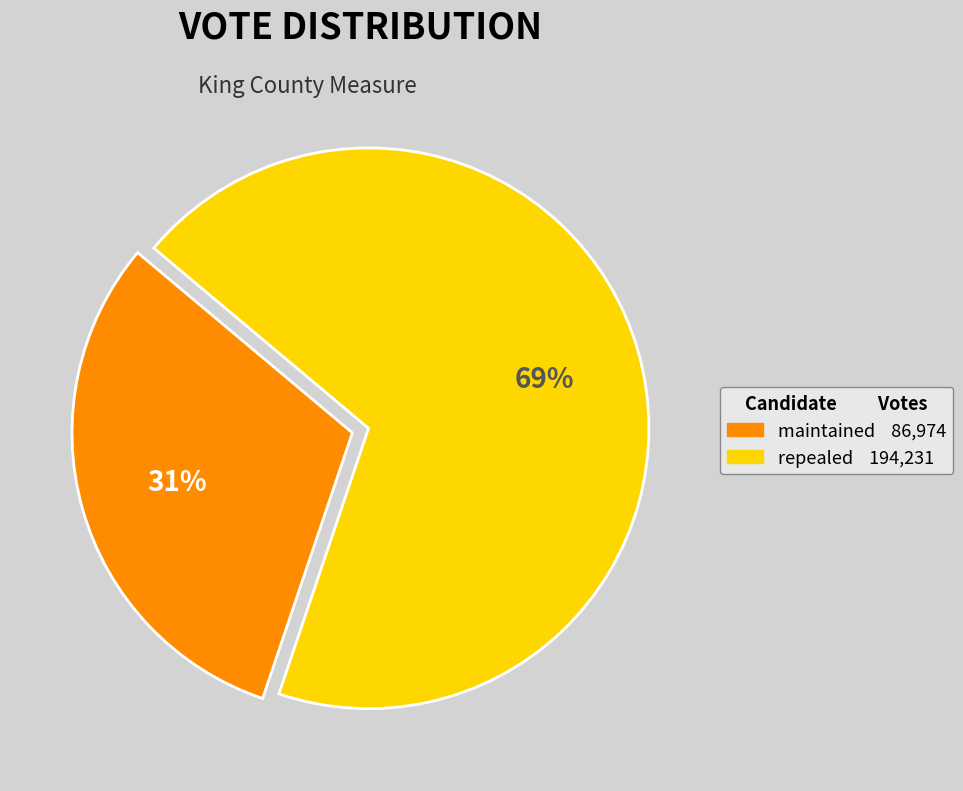

Is the sum of maintained and repealed greater than half?

Yes